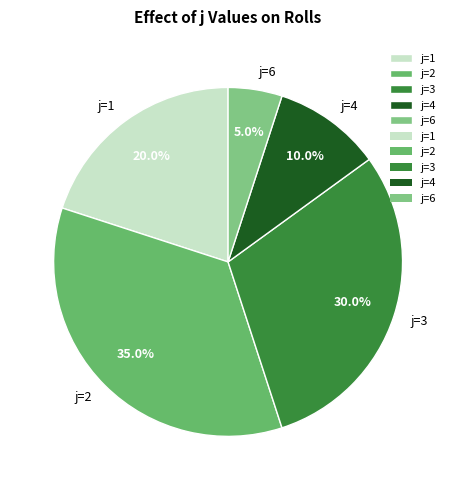

What is the ratio of the value at j=2 to the value at j=6?

7.0